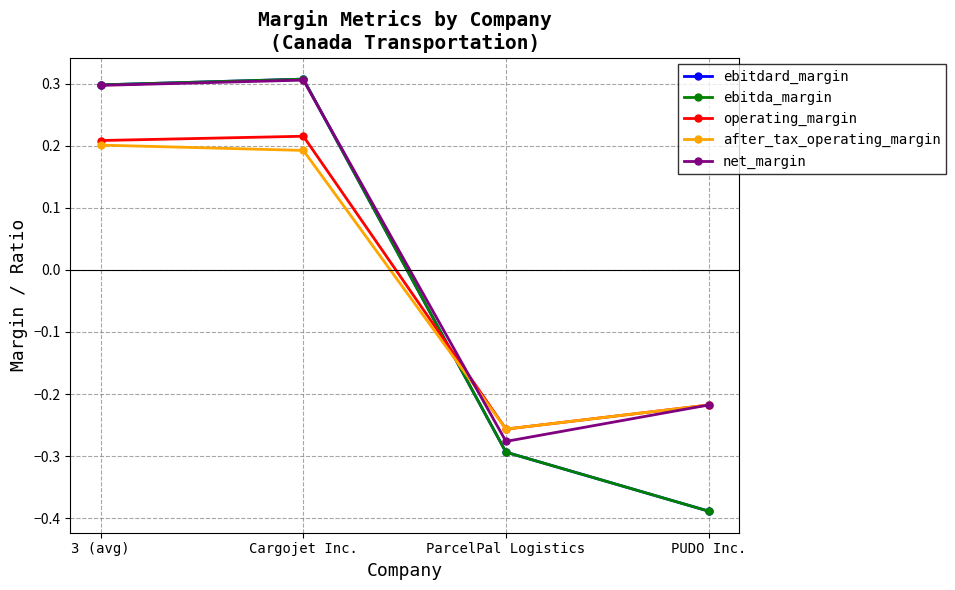

How many ebitda_margin values are between 0 and 1?

2